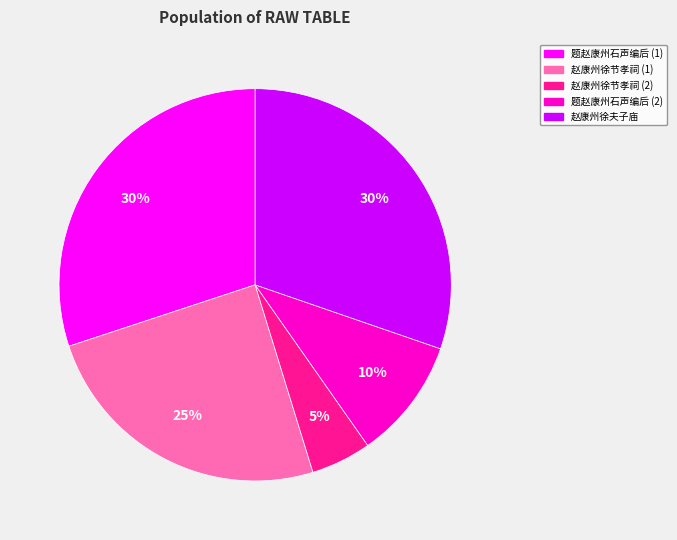

Which slice is the smallest?

赵康州徐节孝祠 (2)